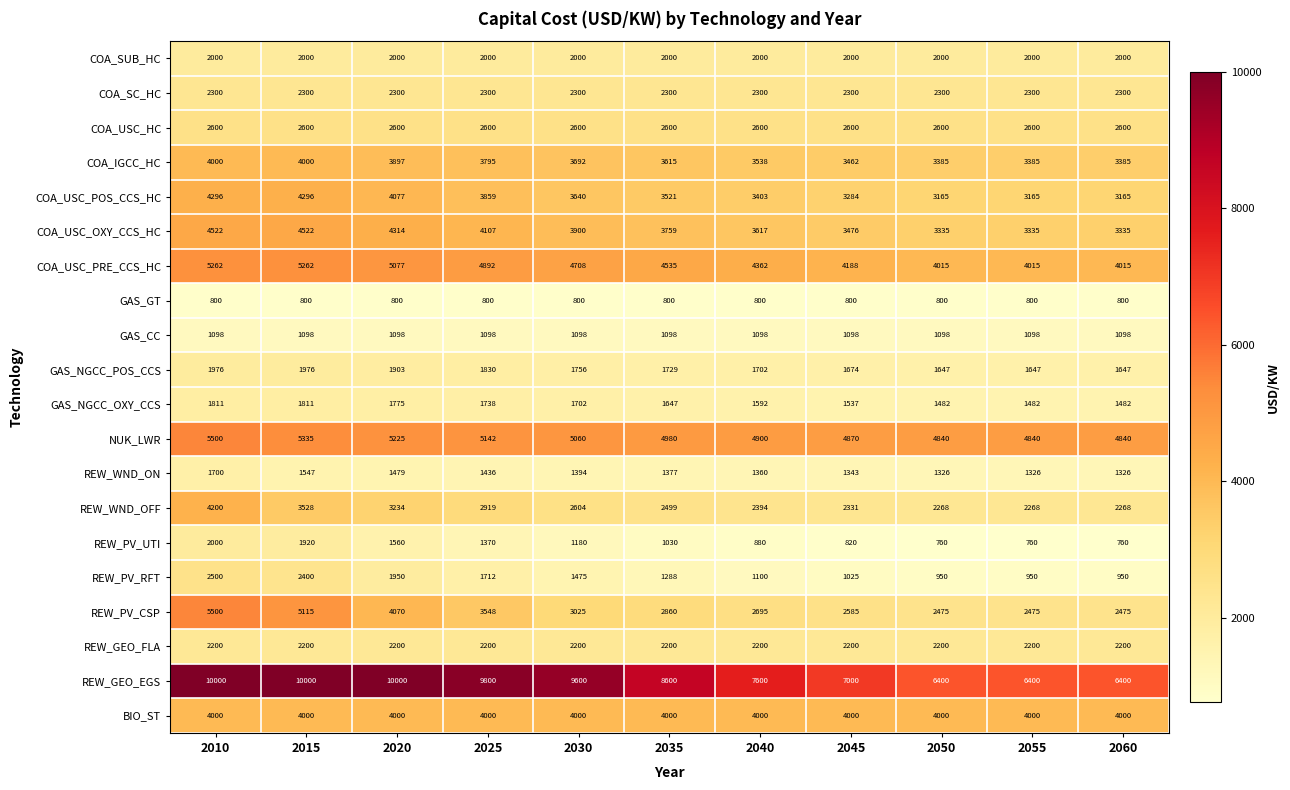

True or false: BIO_ST has a value of 2624 at 2025.

False